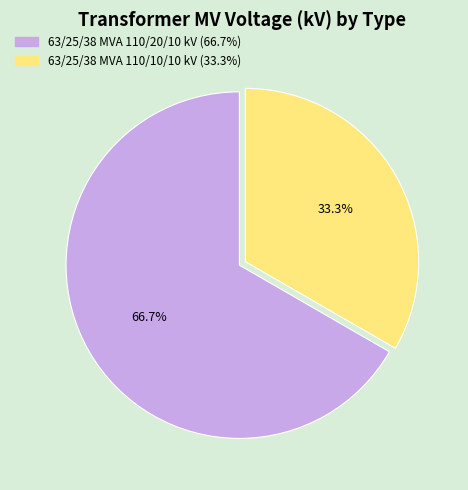

Is there a majority slice in this chart?

Yes